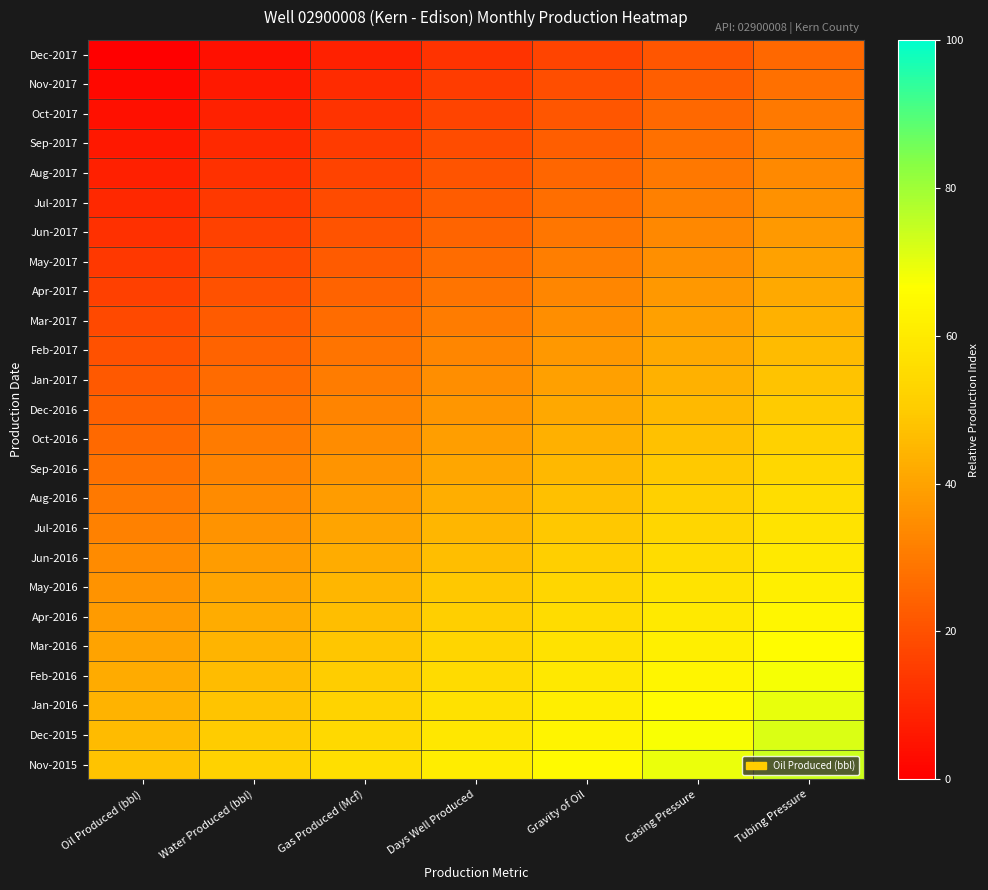

At how many categories does at least one series exceed 4?

7